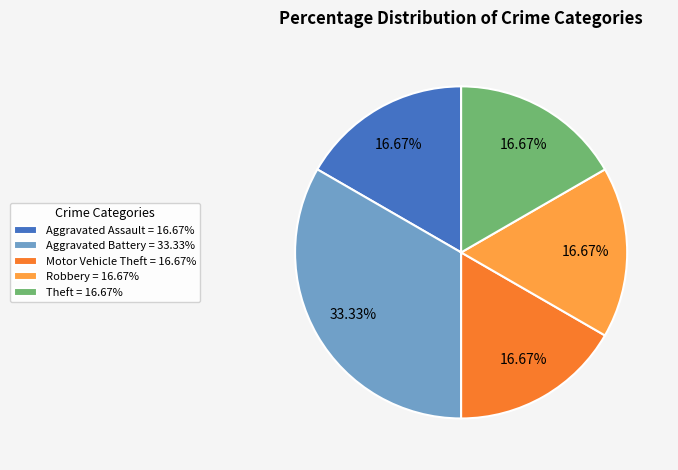

Is the sum of Robbery = 16.67% and Theft = 16.67% greater than half?

No